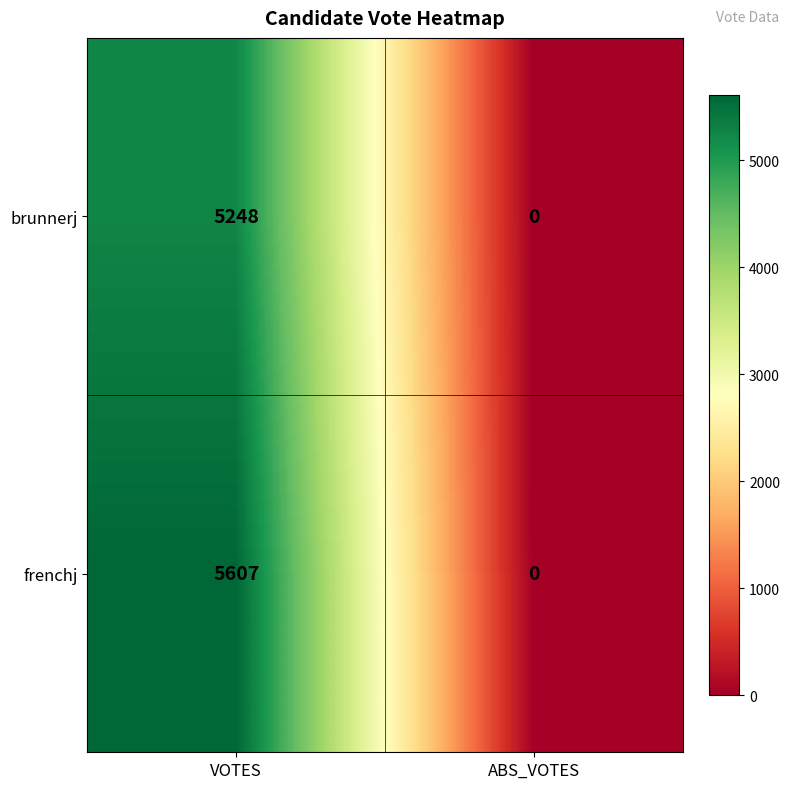

At how many categories does at least one series exceed 3276?

1